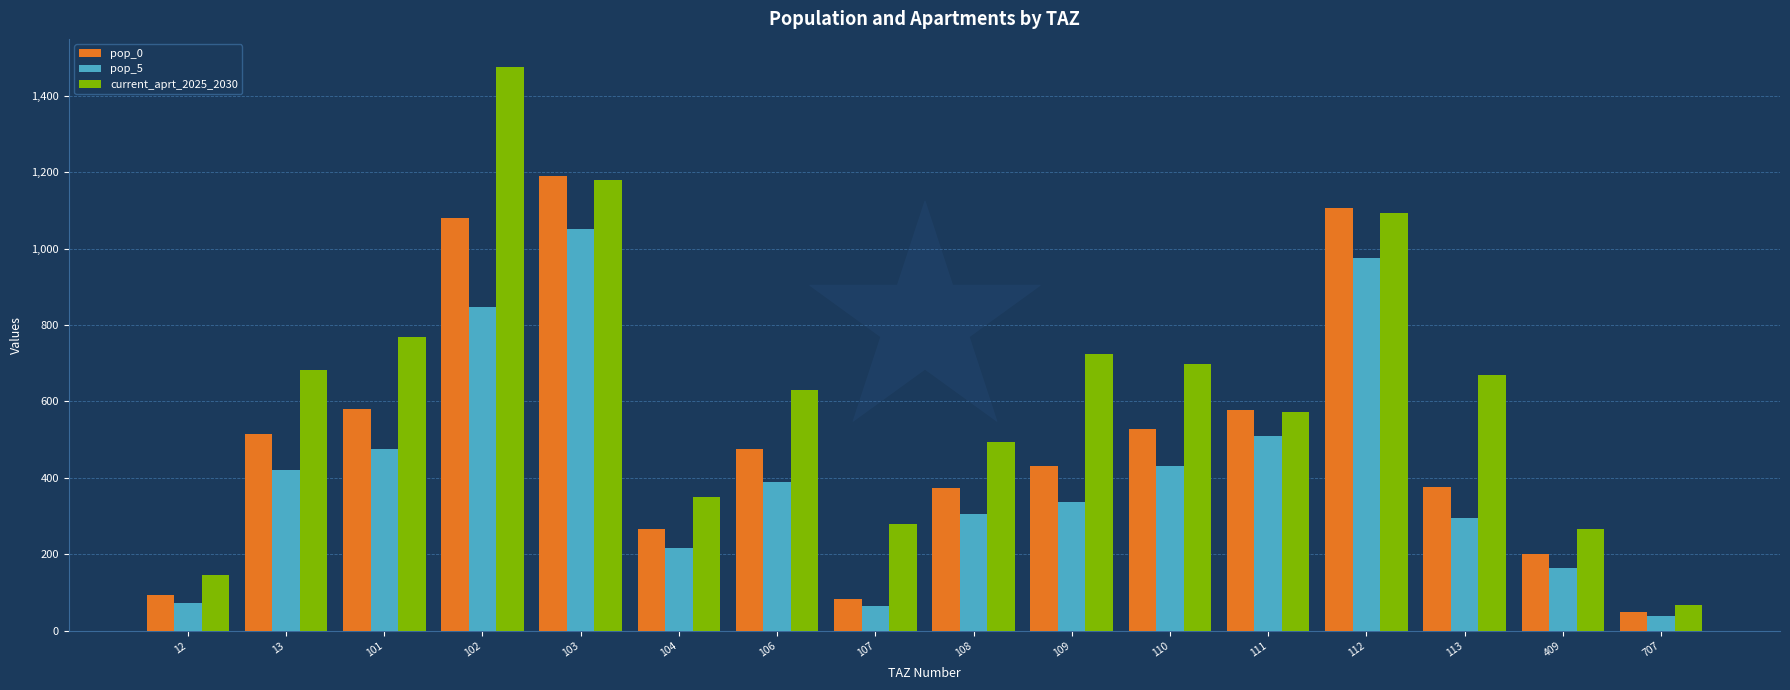

At how many categories does at least one series exceed 1472?

1